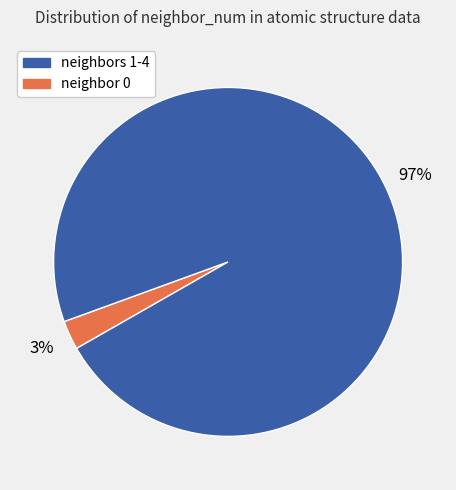

To the nearest percent, what is the average slice percentage?

50%